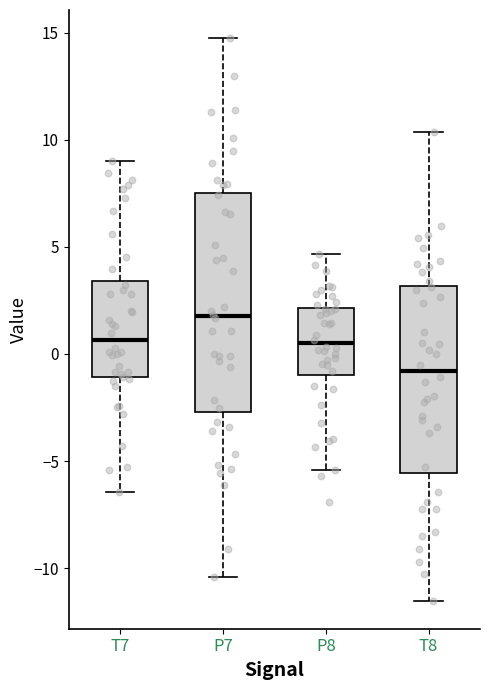

Reading left to right, transcribe this box plot: for each box, give where its median line is, the range the box spans, and where its two whiskers end, as read against the y-axis. The values are not printed on the chart, so give them approximately, as read against the axis.

T7: median 0.5, box -1.0 to 3.5, whiskers -6.5 to 9.0
P7: median 2.0, box -2.5 to 7.5, whiskers -10.5 to 15.0
P8: median 0.5, box -1.0 to 2.0, whiskers -5.5 to 4.5
T8: median -1.0, box -5.5 to 3.0, whiskers -11.5 to 10.5